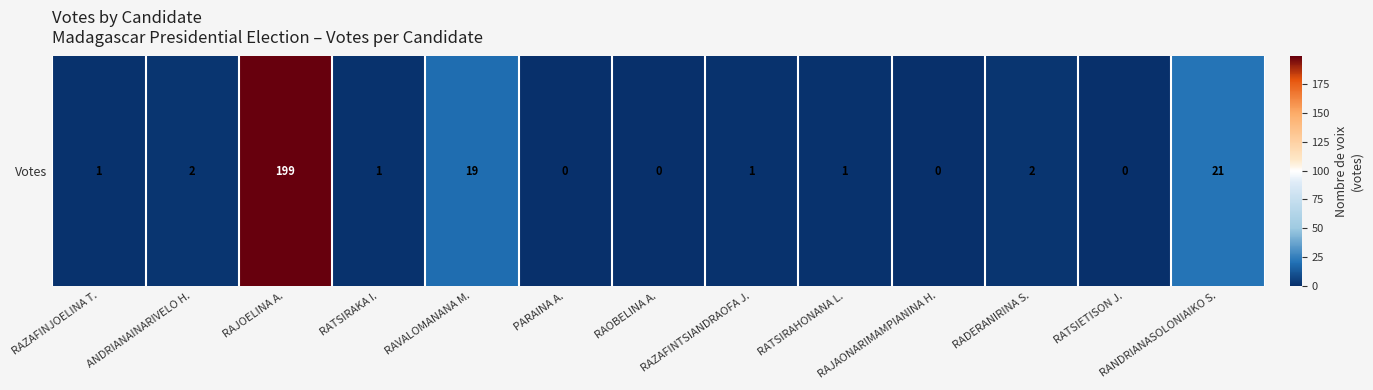

How many distinct data groups are displayed?

1